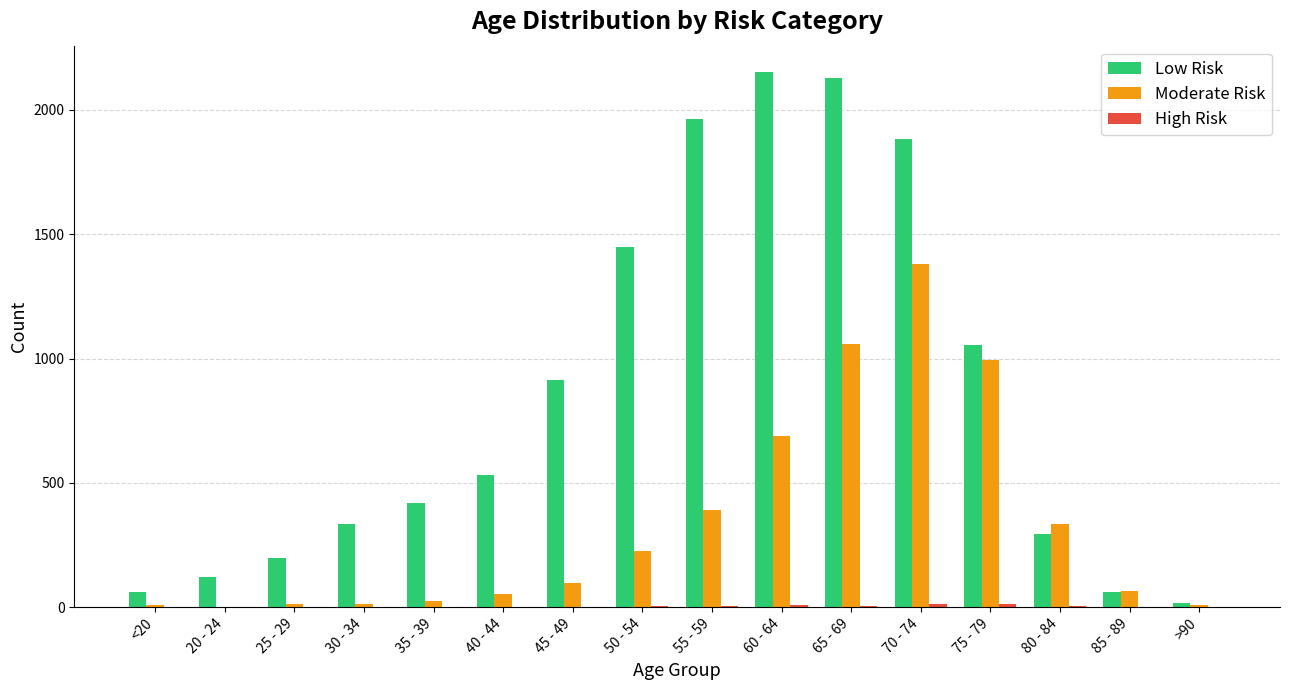

At which label is Low Risk closest to 1083?

75 - 79